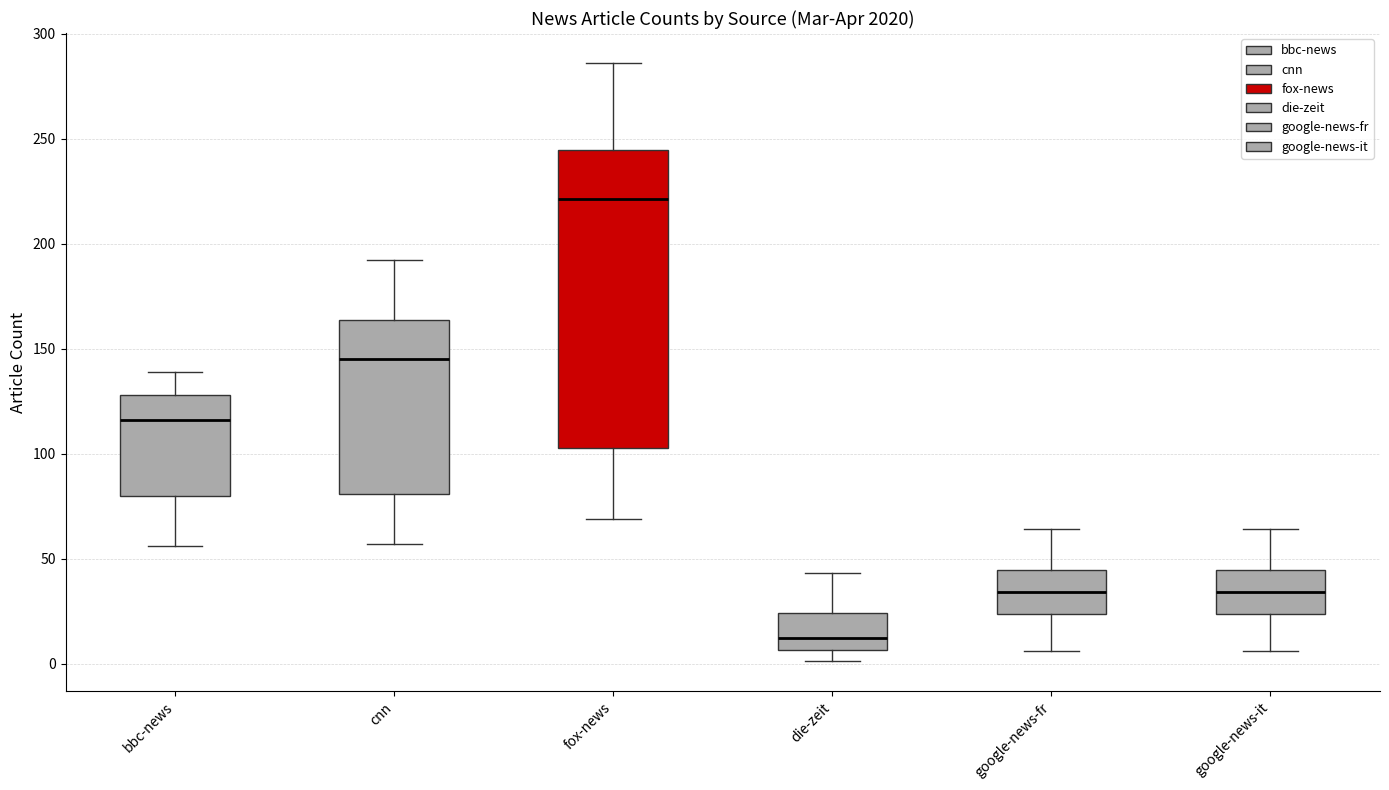

Reading left to right, transcribe this box plot: for each box, give where its median line is, the range the box spans, and where its two whiskers end, as read against the y-axis. The values are not printed on the chart, so give them approximately, as read against the axis.

bbc-news: median 115, box 80 to 130, whiskers 55 to 140
cnn: median 145, box 80 to 165, whiskers 55 to 190
fox-news: median 220, box 105 to 245, whiskers 70 to 285
die-zeit: median 10, box 5 to 25, whiskers 0 to 45
google-news-fr: median 35, box 25 to 45, whiskers 5 to 65
google-news-it: median 35, box 25 to 45, whiskers 5 to 65